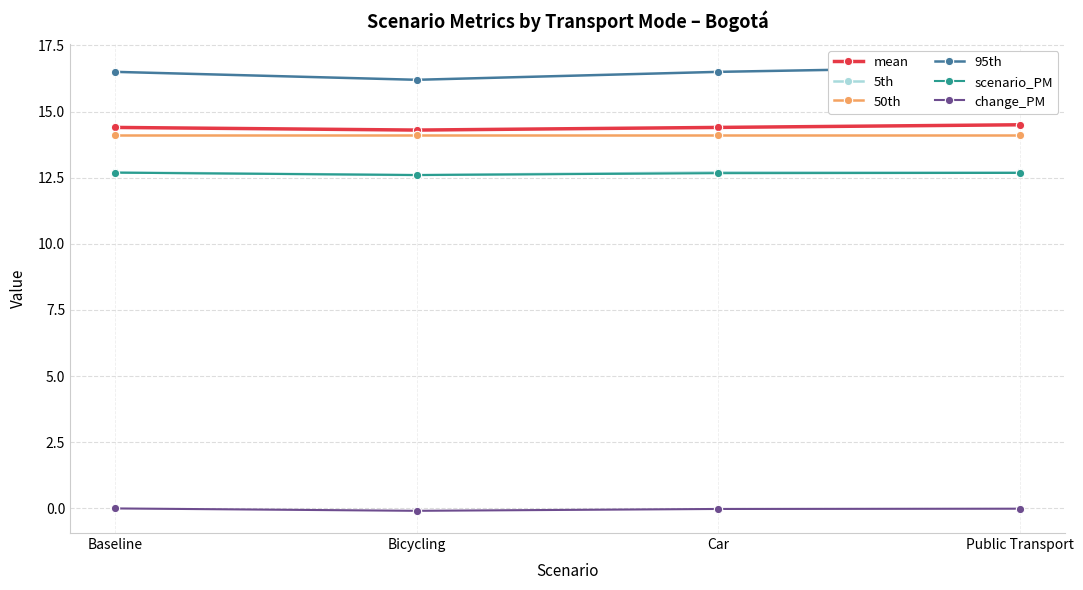

What is the label of the 1st point from the right?

Public Transport